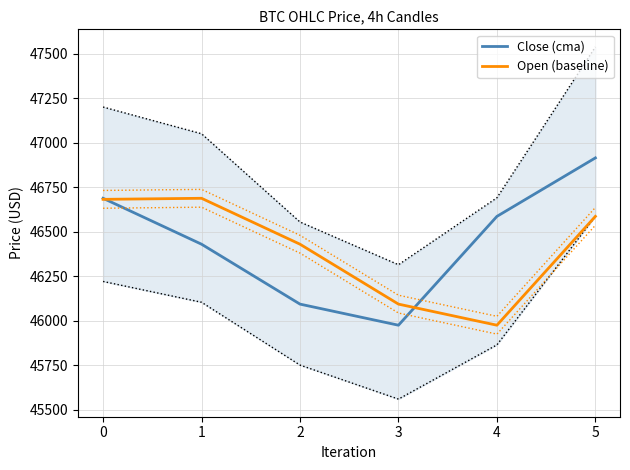

Which category has the lowest value in the Close (cma) series?

3